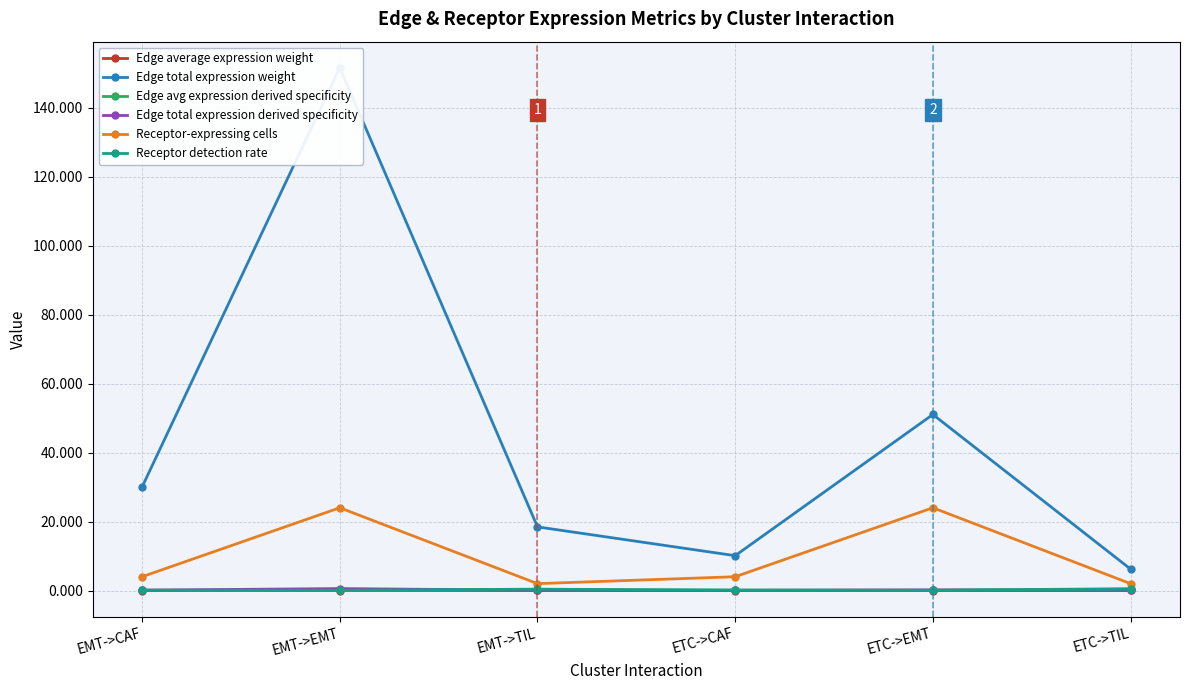

Between EMT->CAF and EMT->EMT, which series saw the biggest shift?

Edge total expression weight